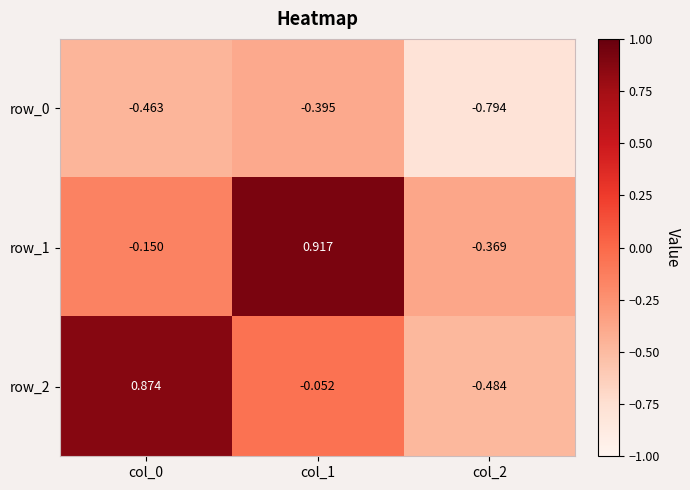

How many categories are shown in the chart?

3